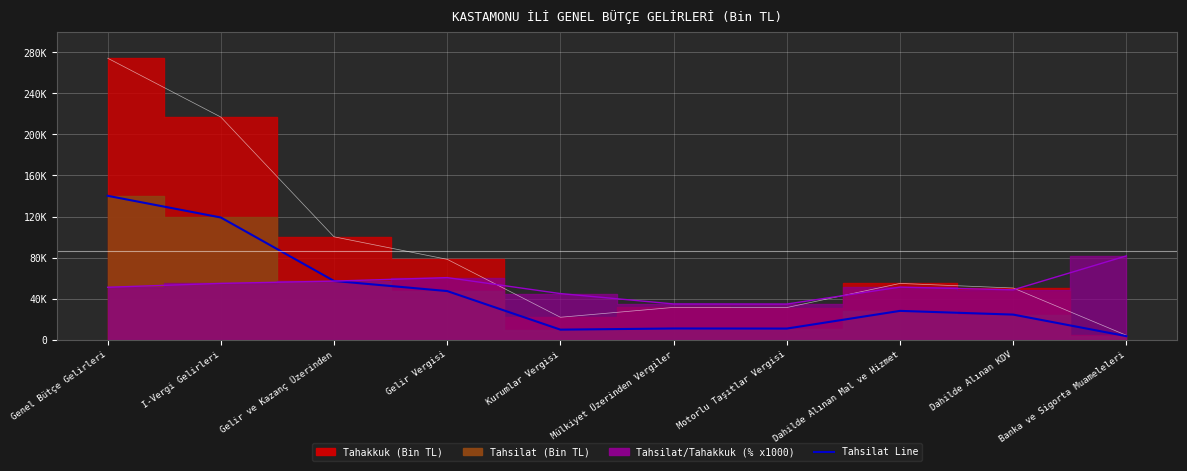

Between Gelir ve Kazanç Üzerinden and Dahilde Alınan KDV, which is larger?

Gelir ve Kazanç Üzerinden